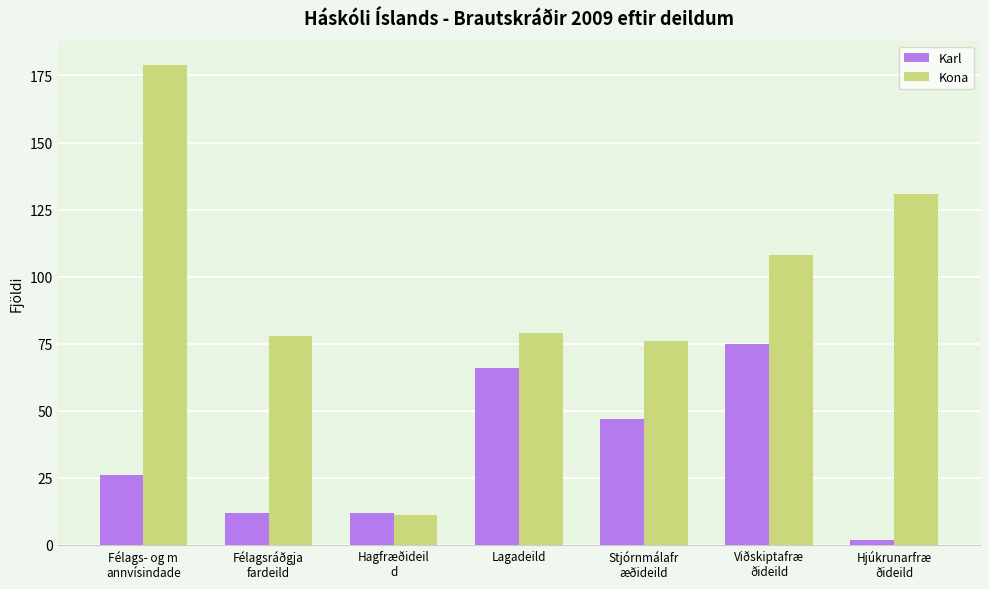

What is the value of the Karl bar at the 5th from the left?

47